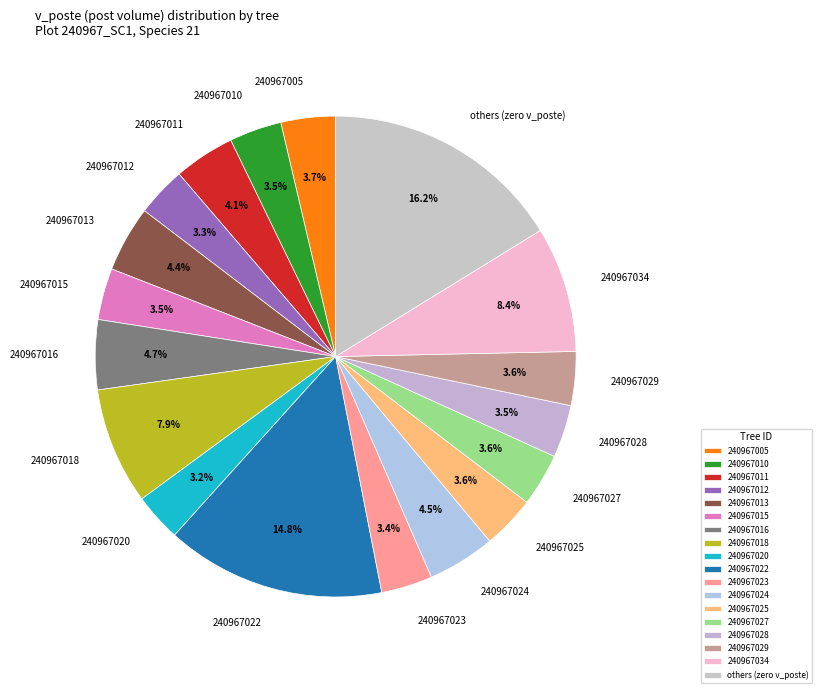

Approximately how many times larger is the value at 240967016 compared to 240967011?

1.1